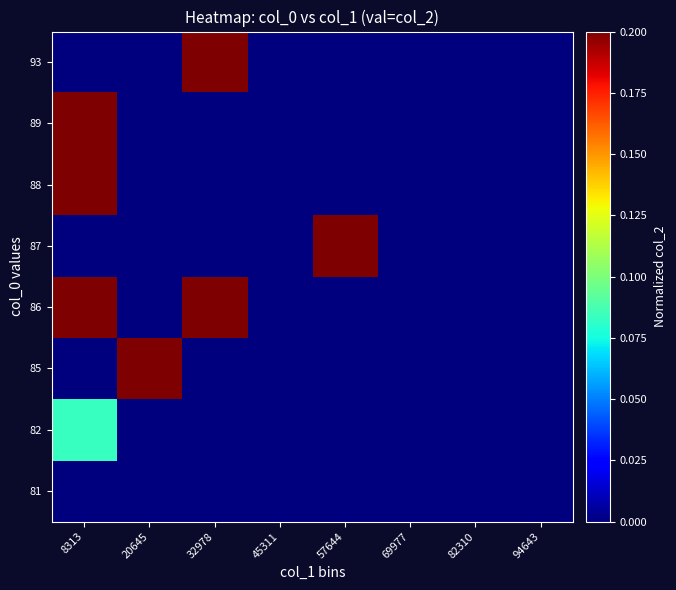

Reading left to right, what are all the values shown in this chart?

81: 8313=0.0	20645=0.0	32978=0.0	45311=0.0	57644=0.0	69977=0.0	82310=0.0	94643=0.0
82: 8313=0.1	20645=0.0	32978=0.0	45311=0.0	57644=0.0	69977=0.0	82310=0.0	94643=0.0
85: 8313=0.0	20645=0.3	32978=0.0	45311=0.0	57644=0.0	69977=0.0	82310=0.0	94643=0.0
86: 8313=0.4	20645=0.0	32978=0.4	45311=0.0	57644=0.0	69977=0.0	82310=0.0	94643=0.0
87: 8313=0.0	20645=0.0	32978=0.0	45311=0.0	57644=0.5	69977=0.0	82310=0.0	94643=0.0
88: 8313=0.6	20645=0.0	32978=0.0	45311=0.0	57644=0.0	69977=0.0	82310=0.0	94643=0.0
89: 8313=0.7	20645=0.0	32978=0.0	45311=0.0	57644=0.0	69977=0.0	82310=0.0	94643=0.0
93: 8313=0.0	20645=0.0	32978=1.0	45311=0.0	57644=0.0	69977=0.0	82310=0.0	94643=0.0